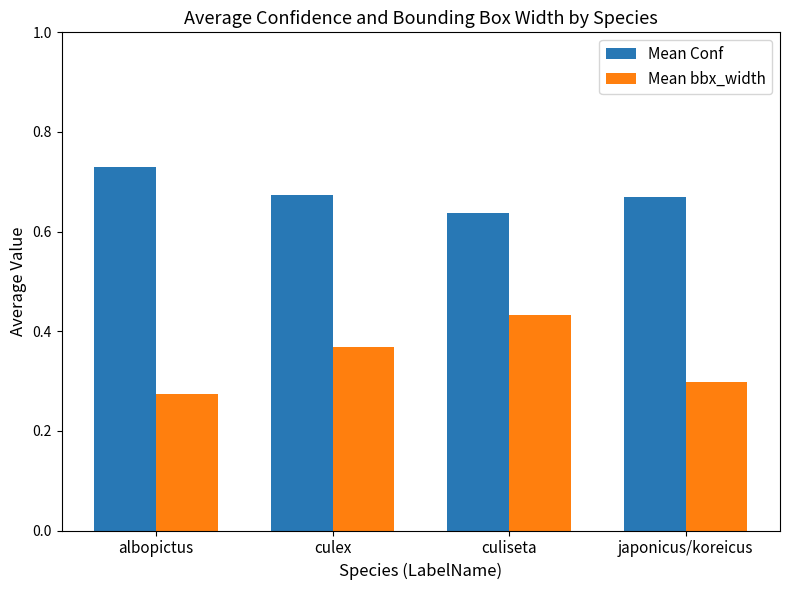

The value of Mean Conf at albopictus is 1.0. True or false?

False